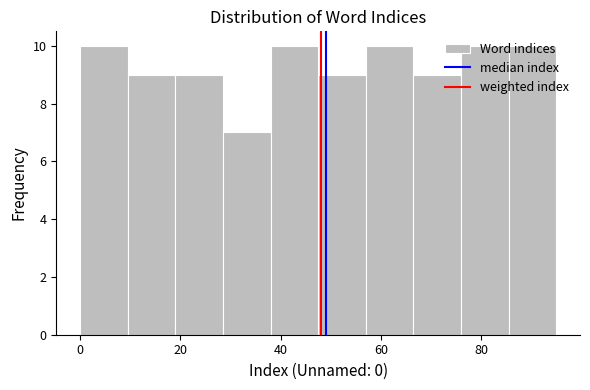

Reading left to right, transcribe this chart: for each bar, give the range it covers on the x-axis and its height. Neither the bar edges nor the heights are printed on the chart, so give them approximately, as read against the axes.

0.0 to 9.5: 10
9.5 to 19.0: 9
19.0 to 28.5: 9
28.5 to 38.0: 7
38.0 to 47.5: 10
47.5 to 57.0: 9
57.0 to 66.5: 10
66.5 to 76.0: 9
76.0 to 85.5: 10
85.5 to 95.0: 10